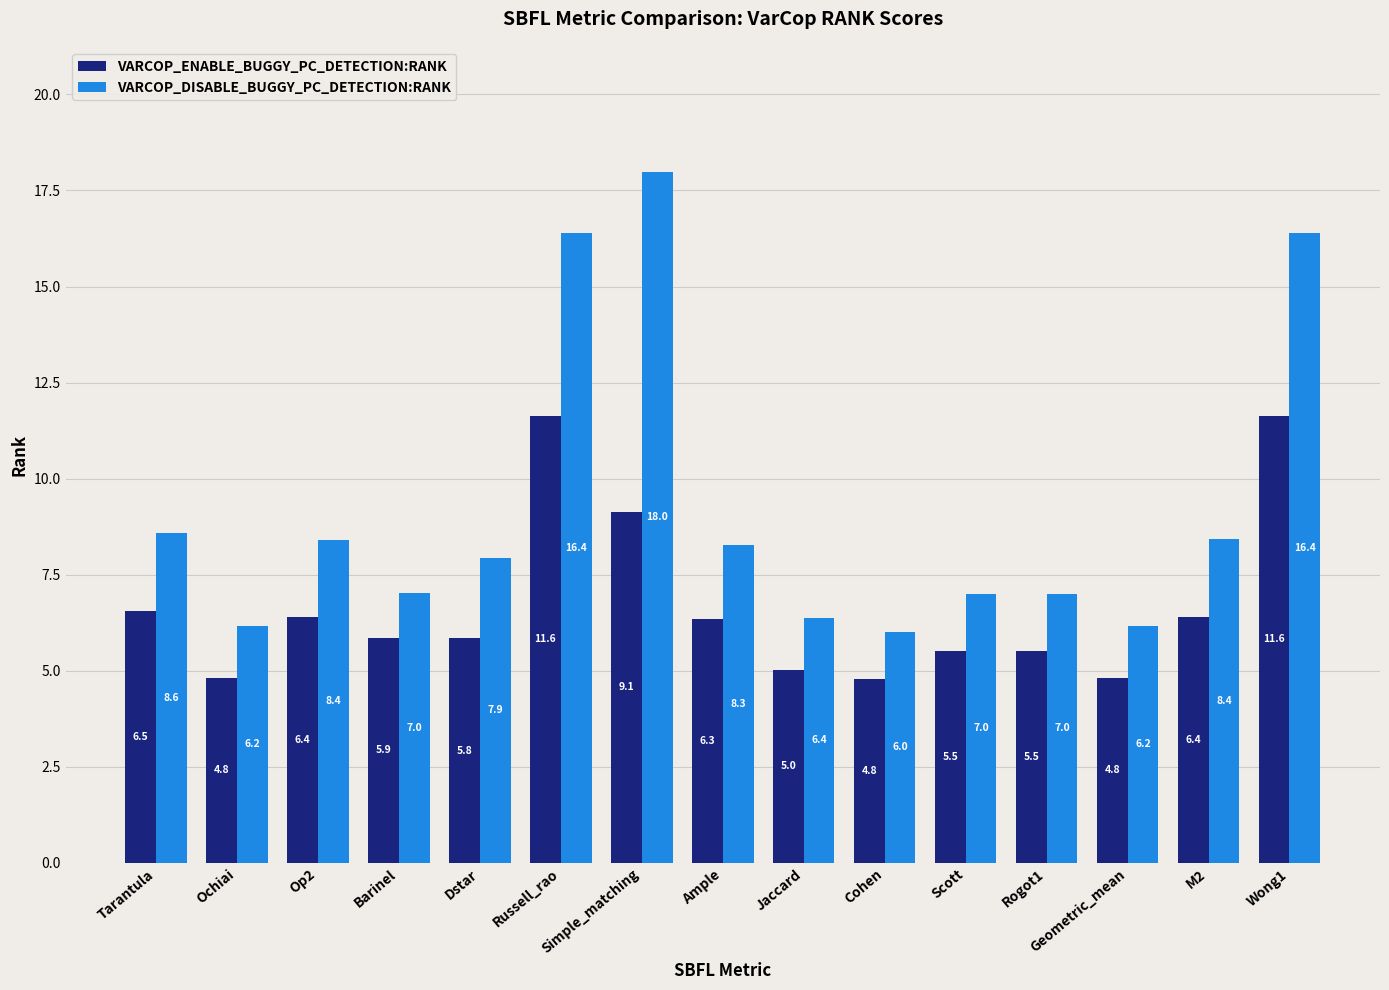

What is the difference between the maximum and minimum values in the VARCOP_DISABLE_BUGGY_PC_DETECTION:RANK series?

12.0